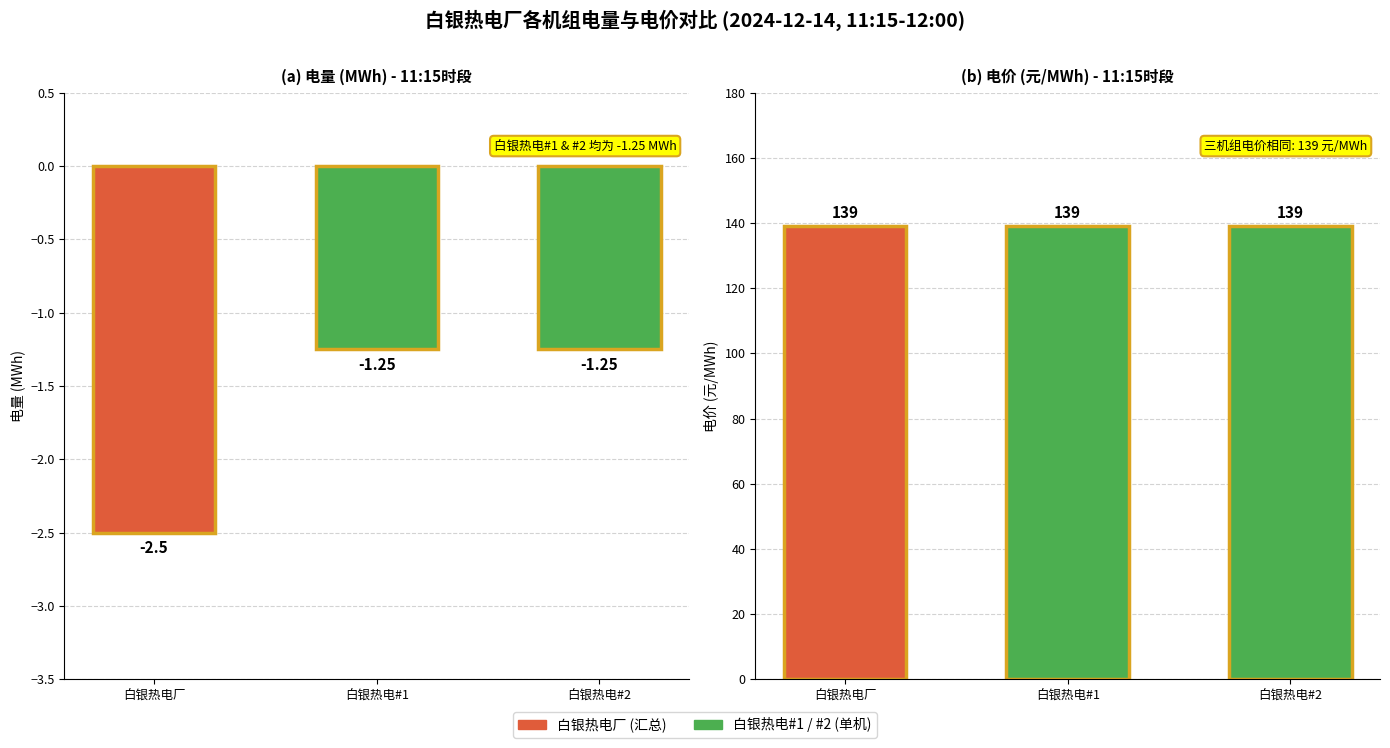

Reading left to right, extract all data points from this chart.

电量: -2.5	-1.2	-1.2
电价: 139.0	139.0	139.0